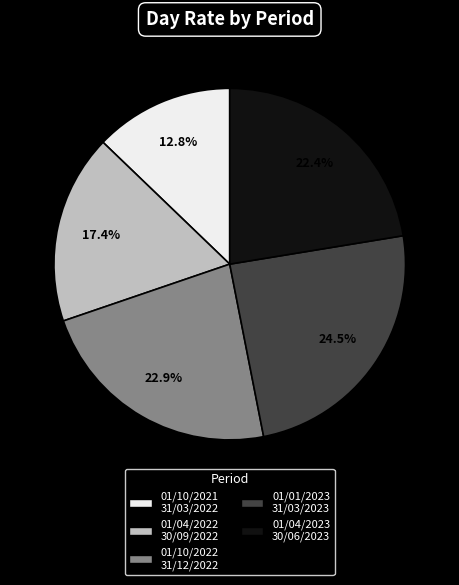

Is there a majority slice in this chart?

No